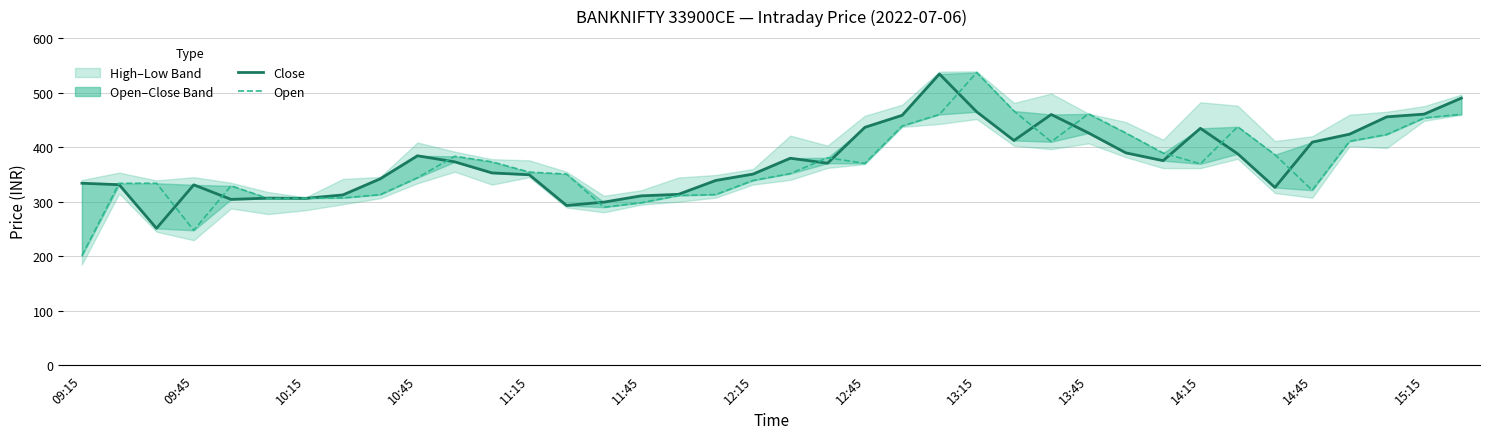

Rank the series by their maximum value, from highest to lowest.

Open, Close